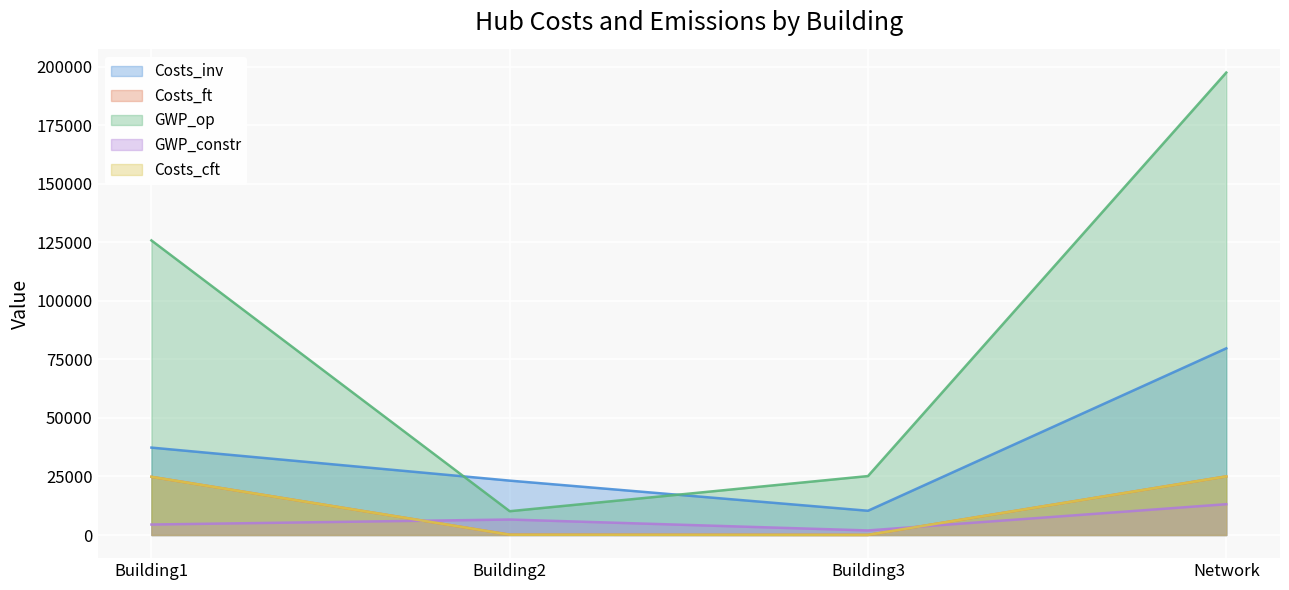

True or false: Costs_inv has more than 0 interior local peaks.

False